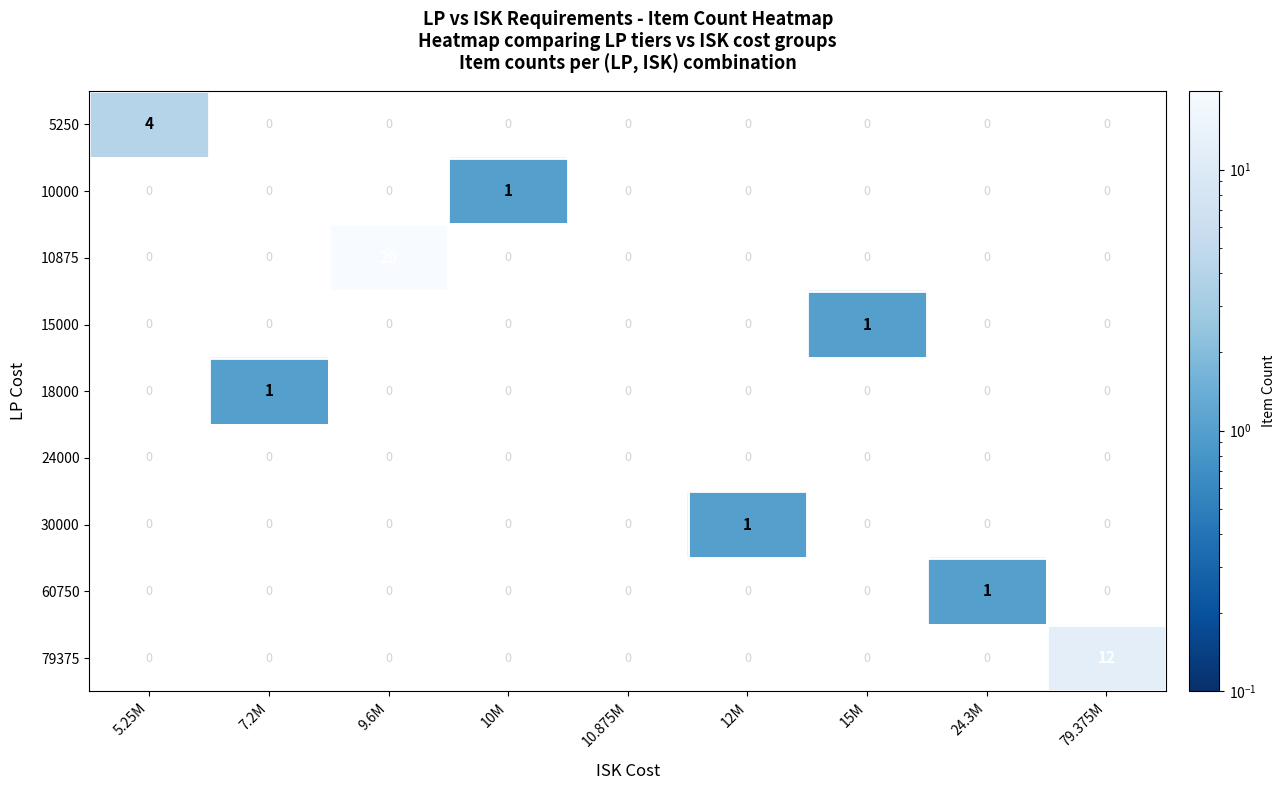

List the labels in order of 24000 value, smallest first.

5.25M, 7.2M, 9.6M, 10M, 10.875M, 12M, 15M, 24.3M, 79.375M